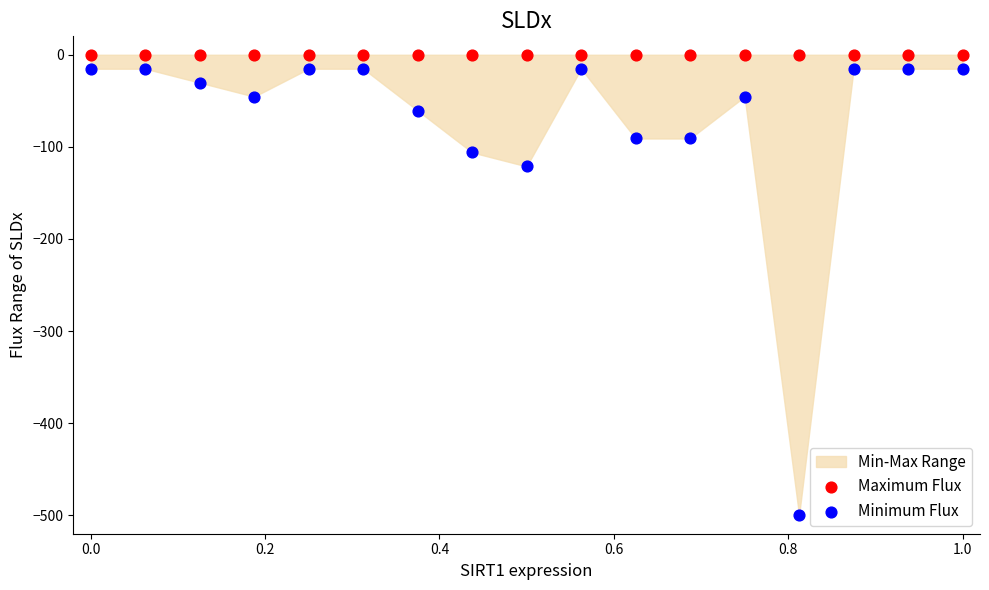

In the Minimum Flux series, what Y value is closest to -257?

-121.2